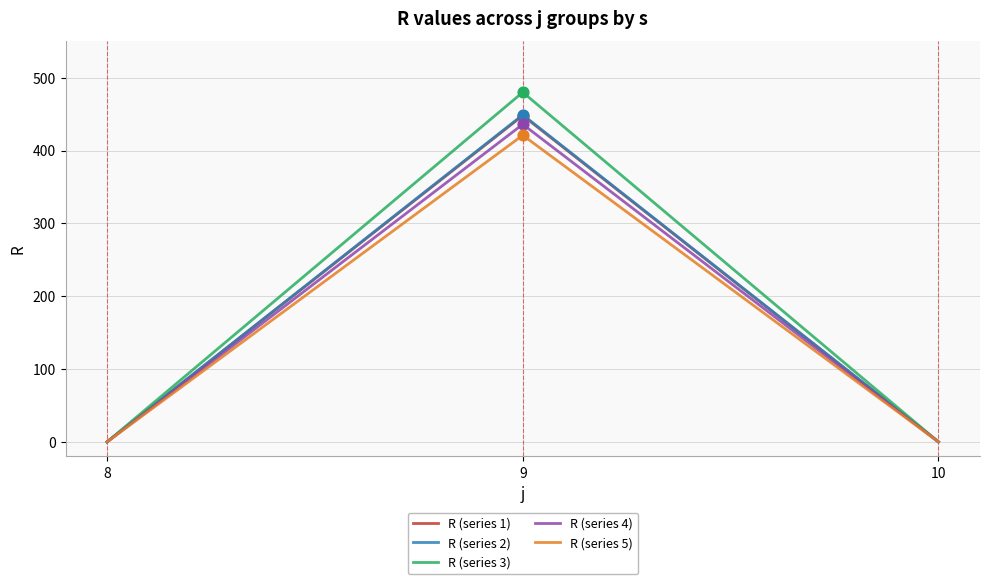

What are all the series names shown in the legend?

R (series 1), R (series 2), R (series 3), R (series 4), R (series 5)